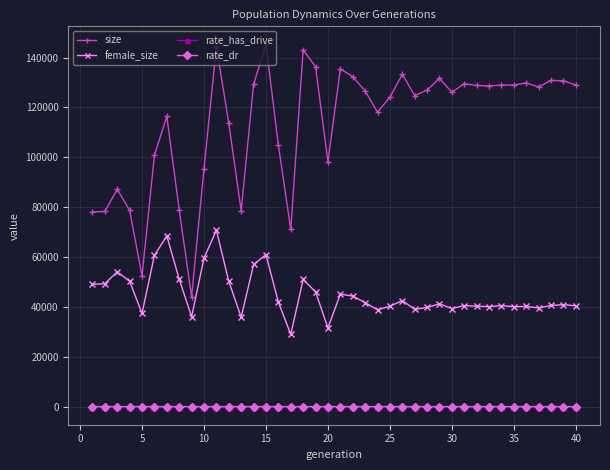

What are all the series names shown in the legend?

size, female_size, rate_has_drive, rate_dr